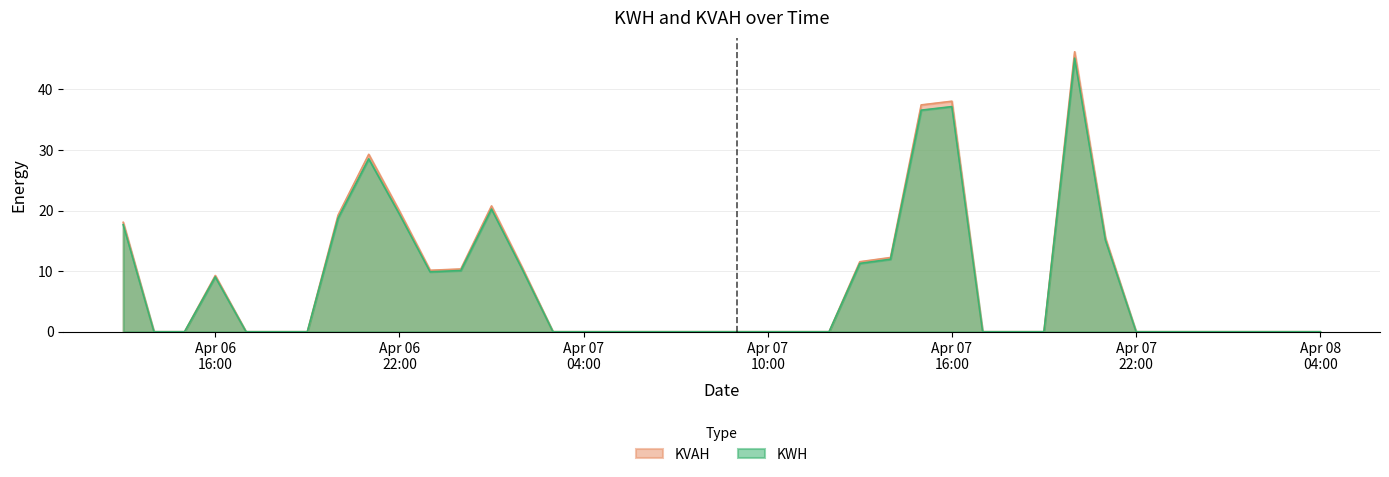

What are all the series names shown in the legend?

KVAH, KWH